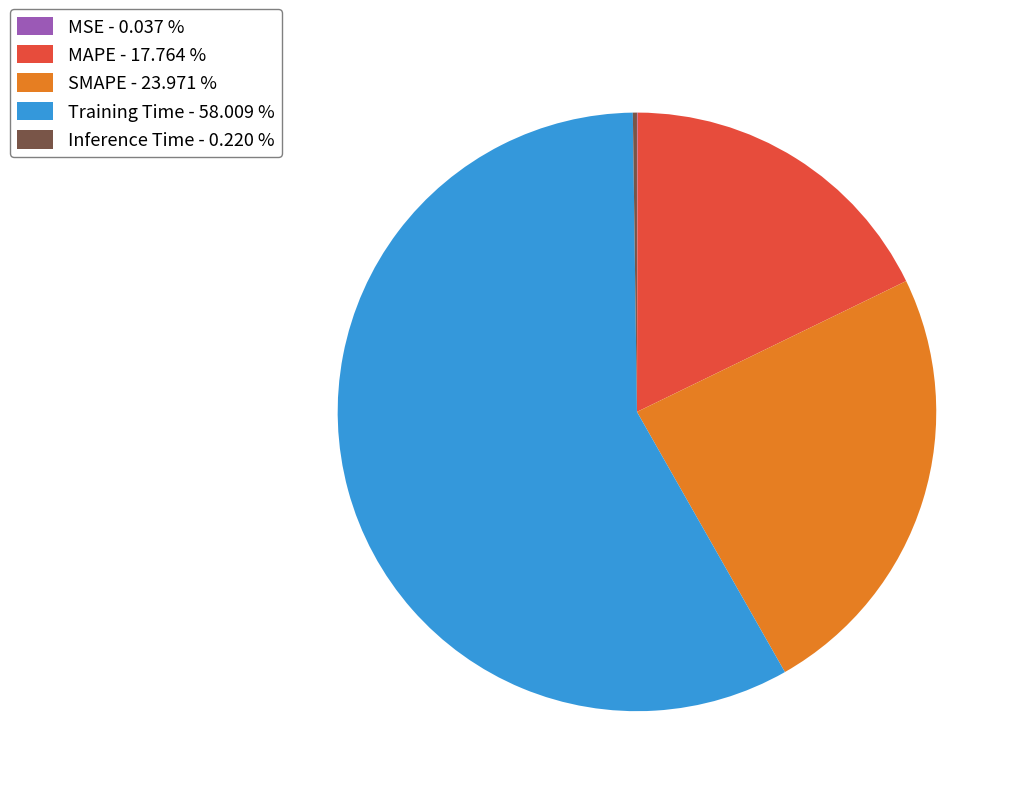

Approximately how many times larger is the value at MAPE - 17.764 % compared to Training Time - 58.009 %?

0.3